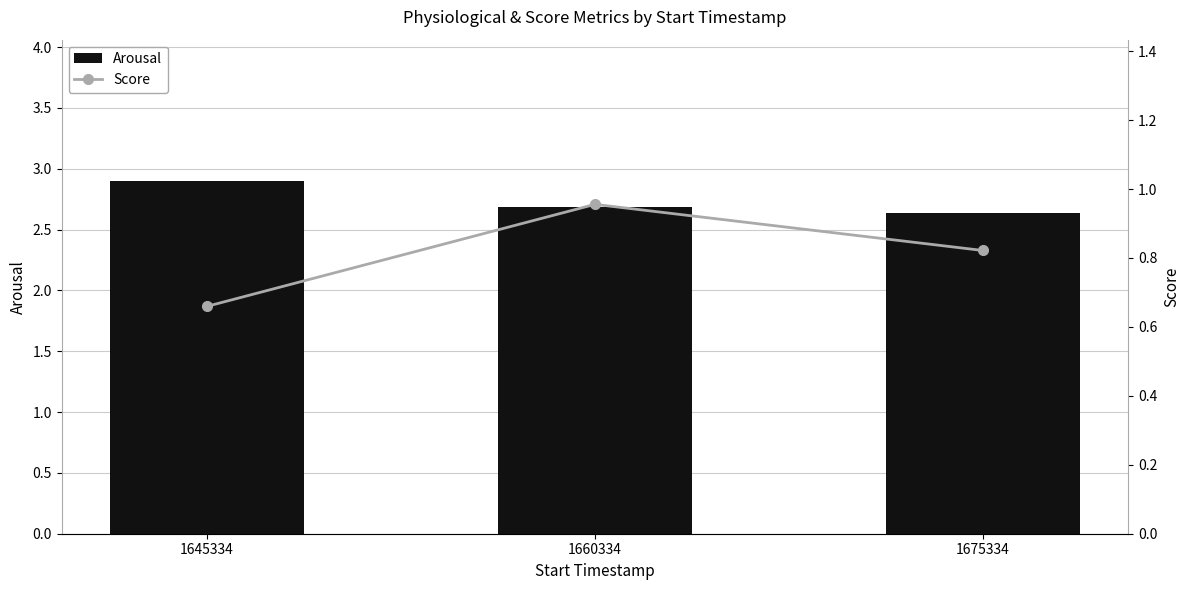

Which series has the largest total across all categories?

Arousal